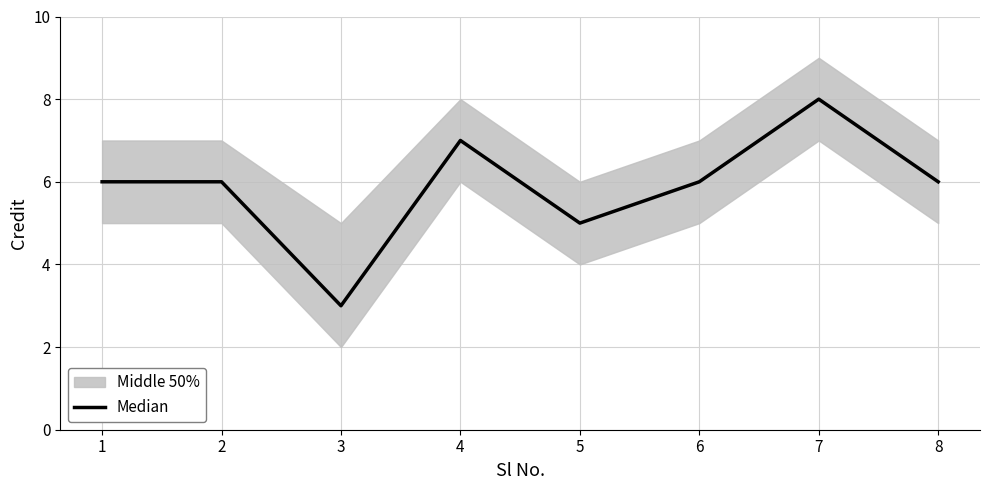

What is the change in value from 3 to 7?

+5